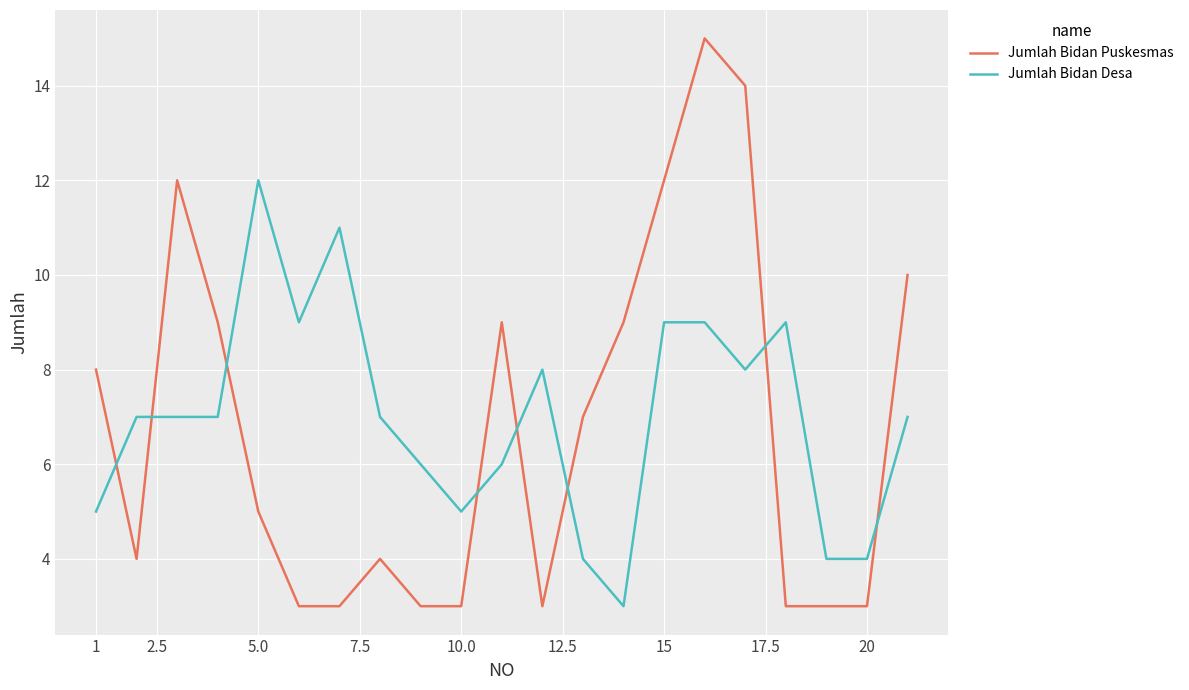

Which series has the largest range (max minus min)?

Jumlah Bidan Puskesmas